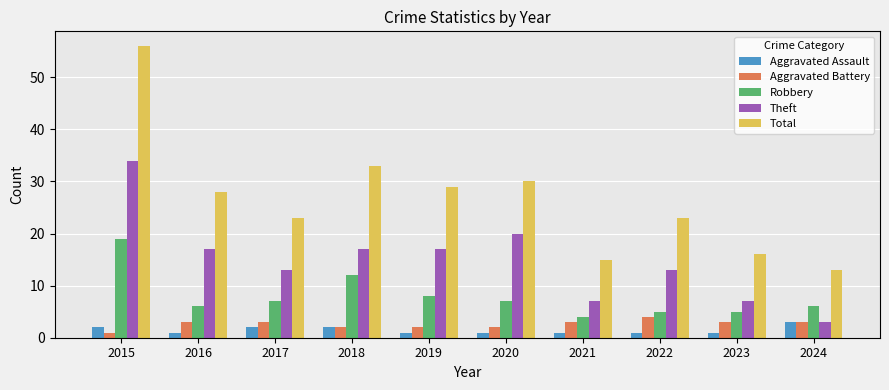

How many categories are shown in the chart?

10